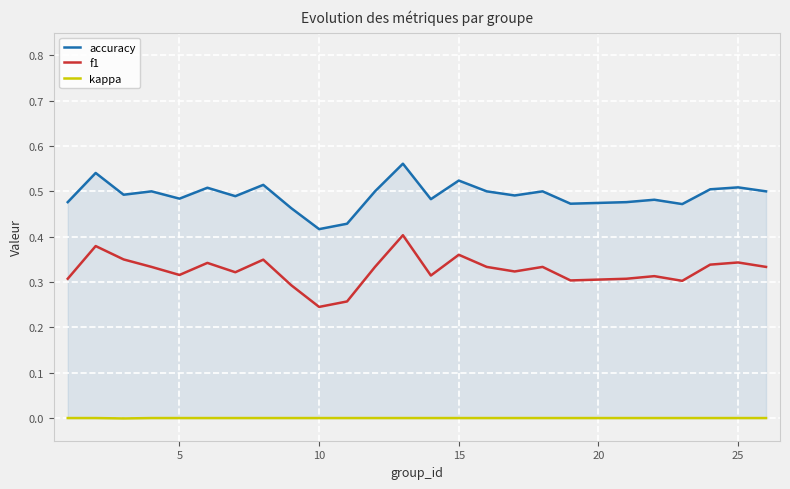

Rank the series by their maximum value, from lowest to highest.

kappa, f1, accuracy